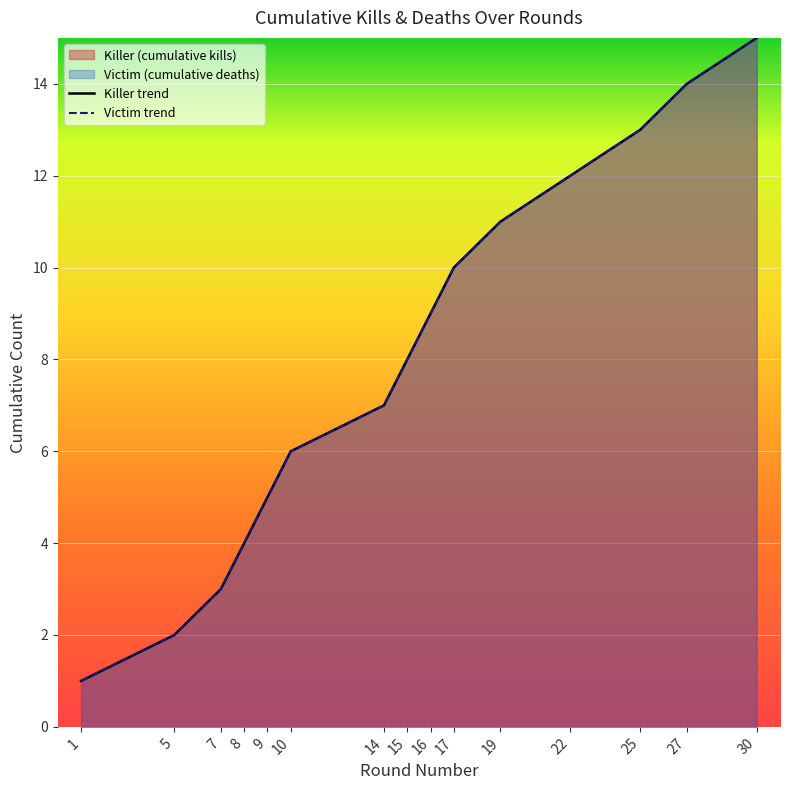

What is the lowest value of the Victim trend series?

1